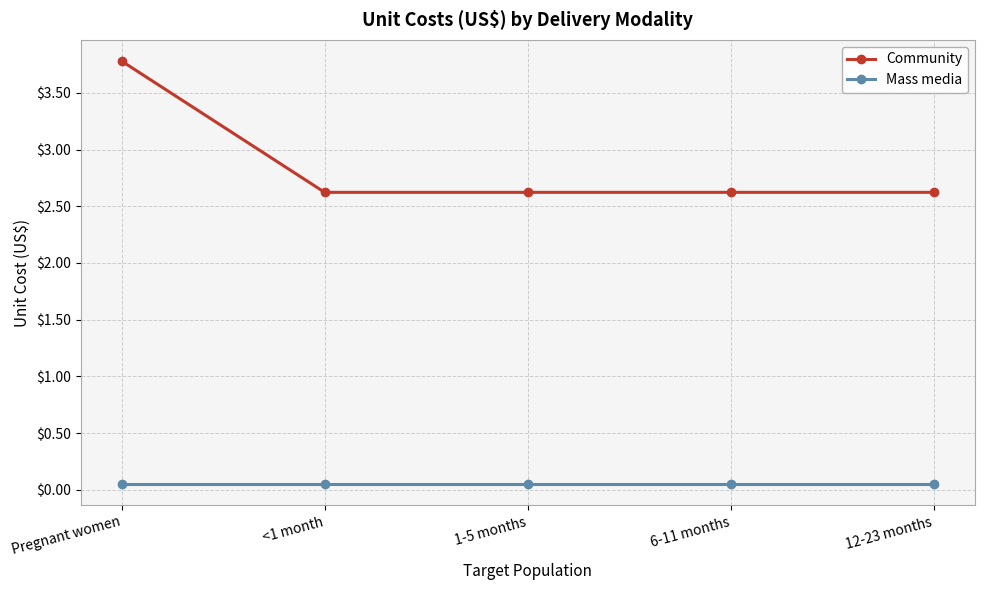

What are all the series names shown in the legend?

Community, Mass media